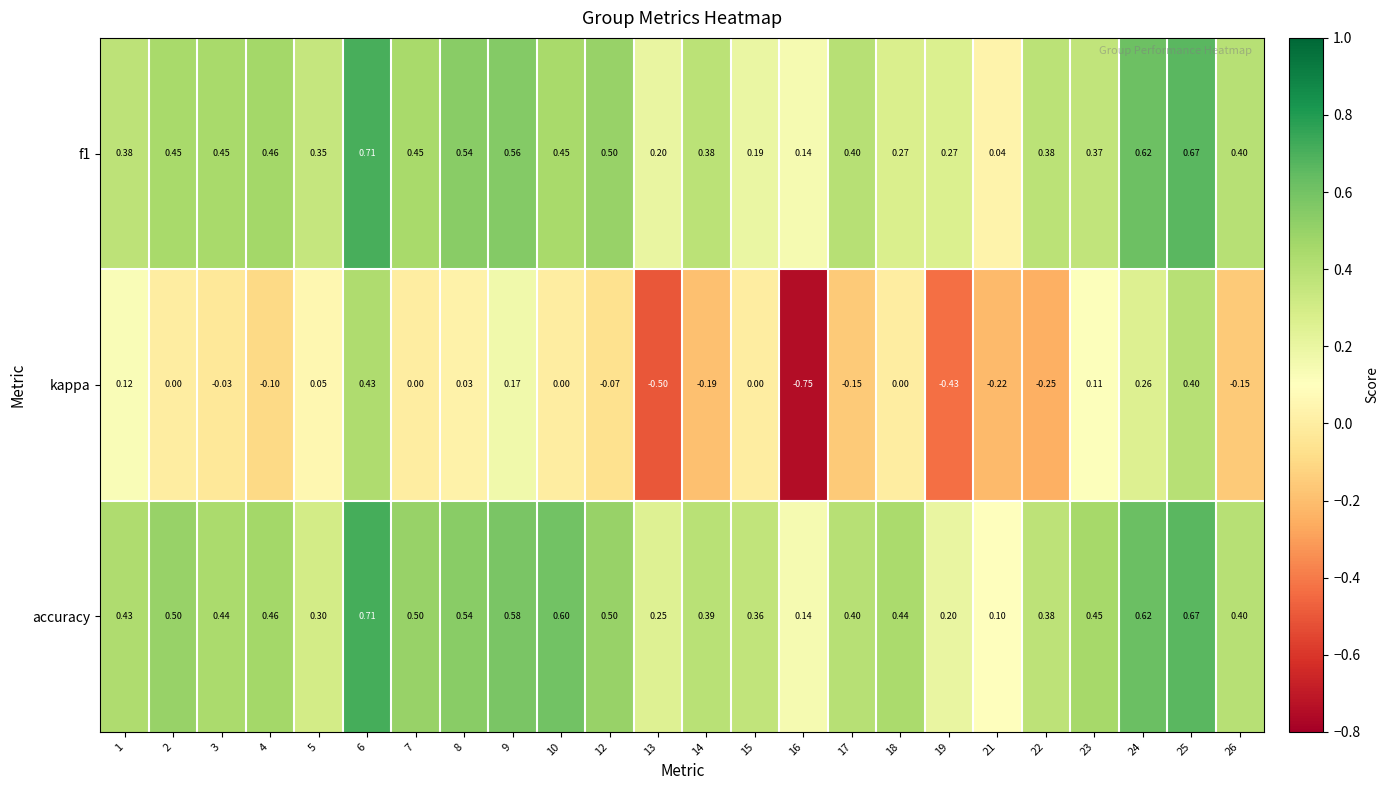

Which series changed the most between 2 and 26?

kappa